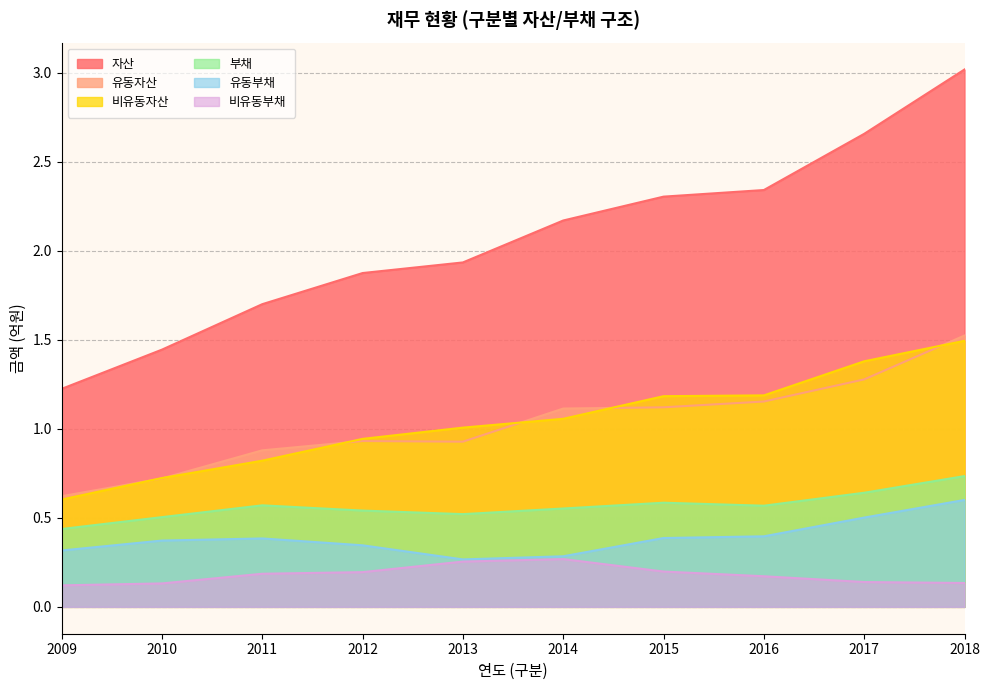

Does the chart have visible grid lines?

Yes